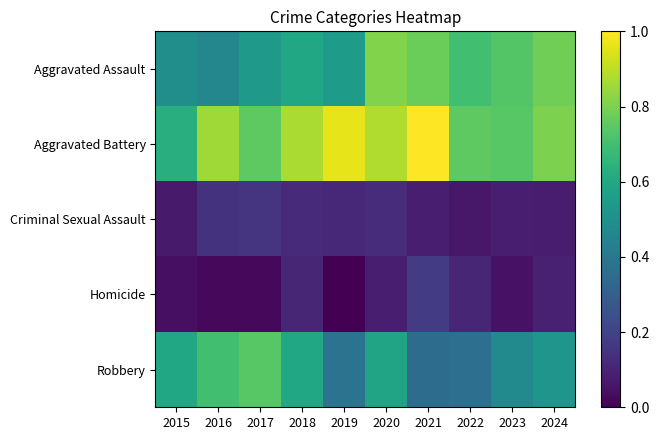

Rank the series at 2016 from highest to lowest value.

Aggravated Battery, Robbery, Aggravated Assault, Criminal Sexual Assault, Homicide